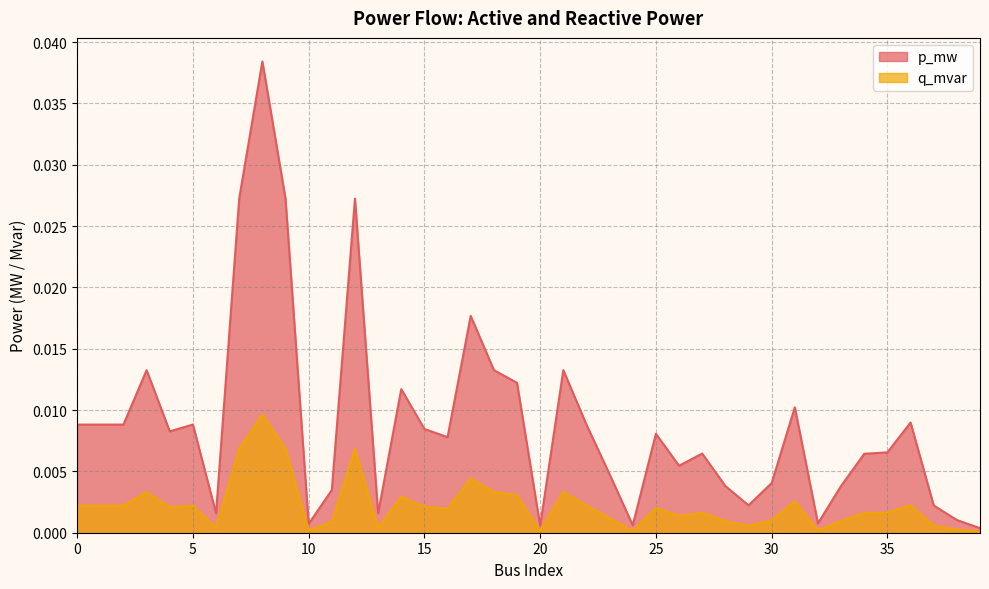

True or false: q_mvar has a value of 0.0 at 30.

True